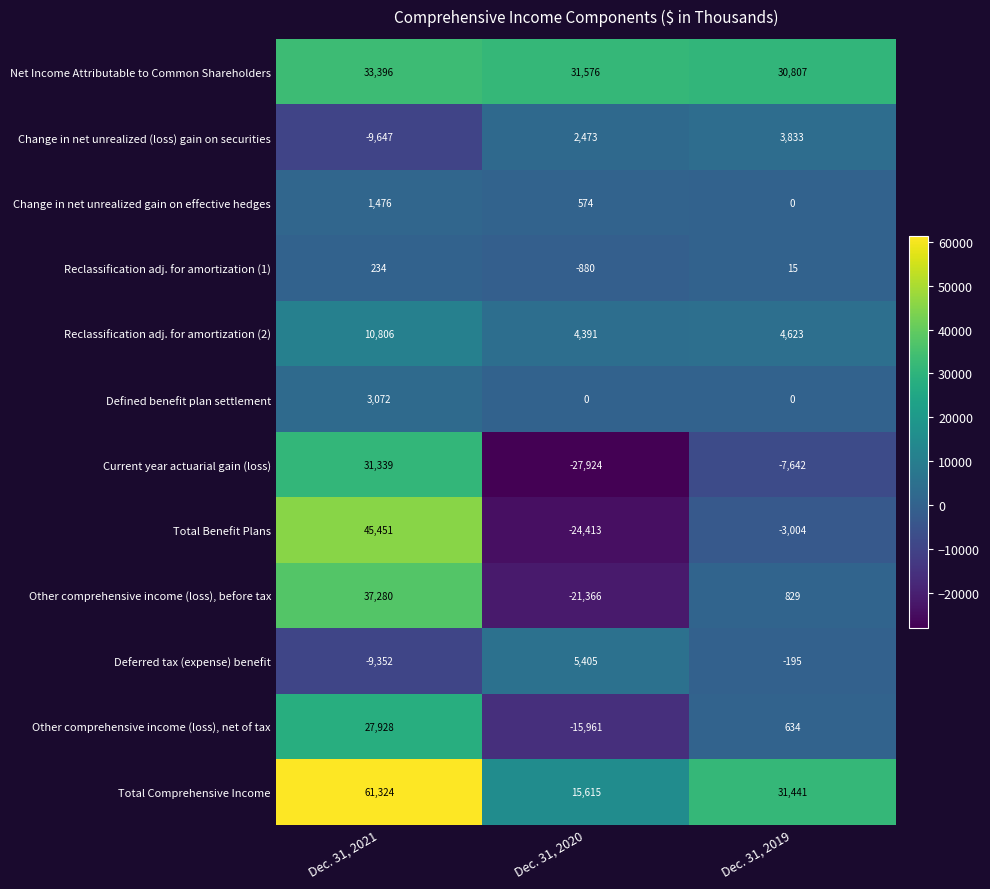

Which label corresponds to the smallest value in the chart?

Dec. 31, 2020